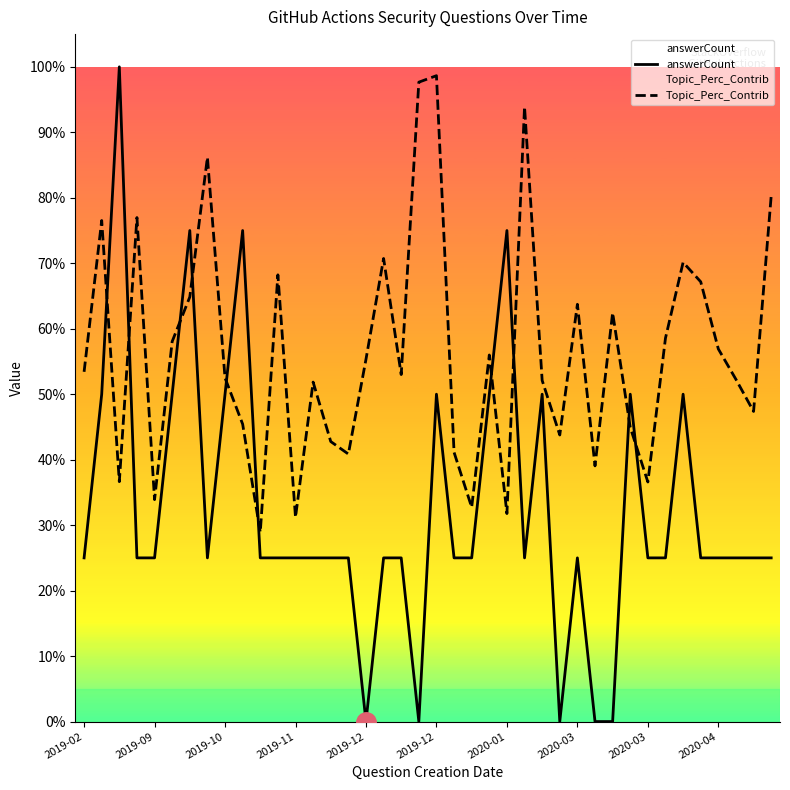

Is it true that Topic_Perc_Contrib equals 0.4 at 29?

True